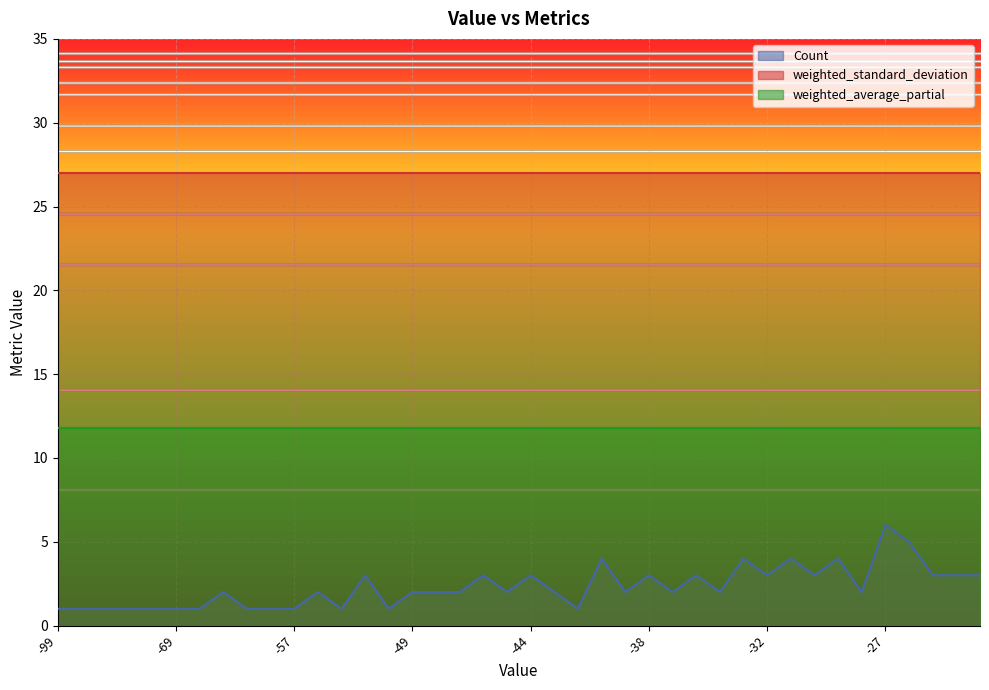

What is the total value across all series at -47?

41.9